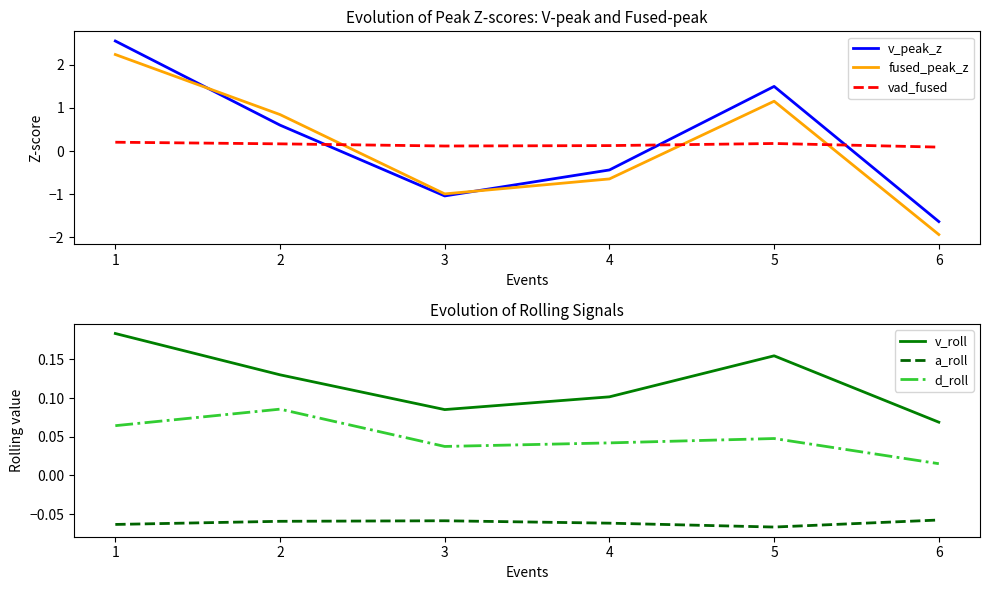

What is the maximum value for d_roll?

0.1